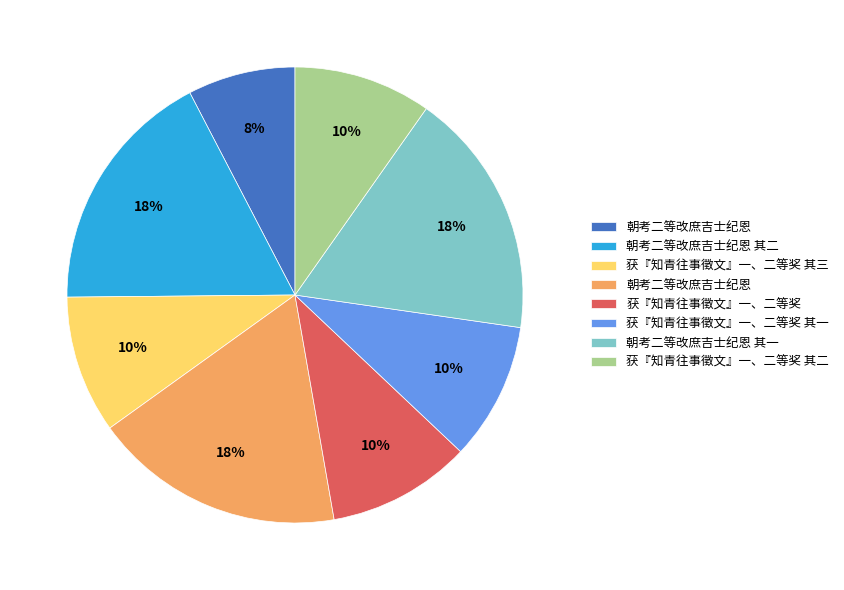

To the nearest percent, what is the difference between the largest and smallest slice percentages?

10%